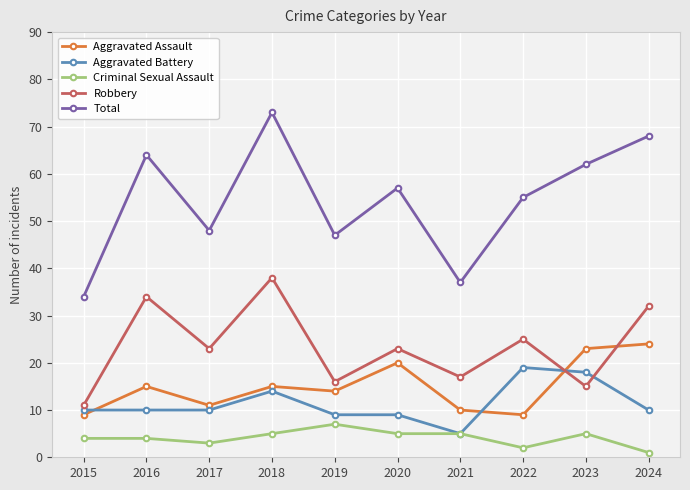

At how many categories does at least one series exceed 35?

9